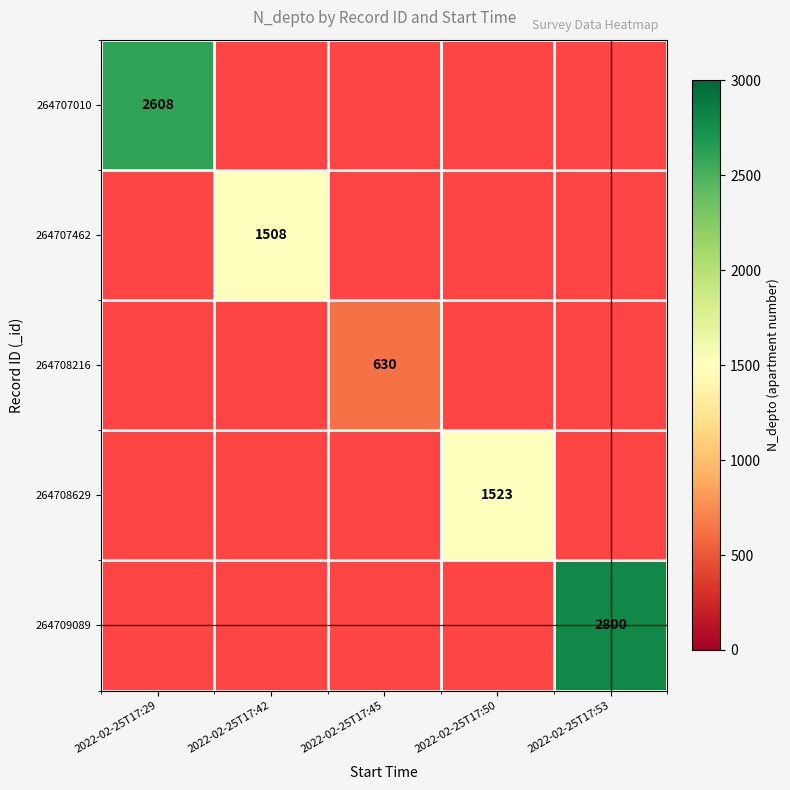

Is it true that 264707462 equals 1508 at 2022-02-25T17:42?

True